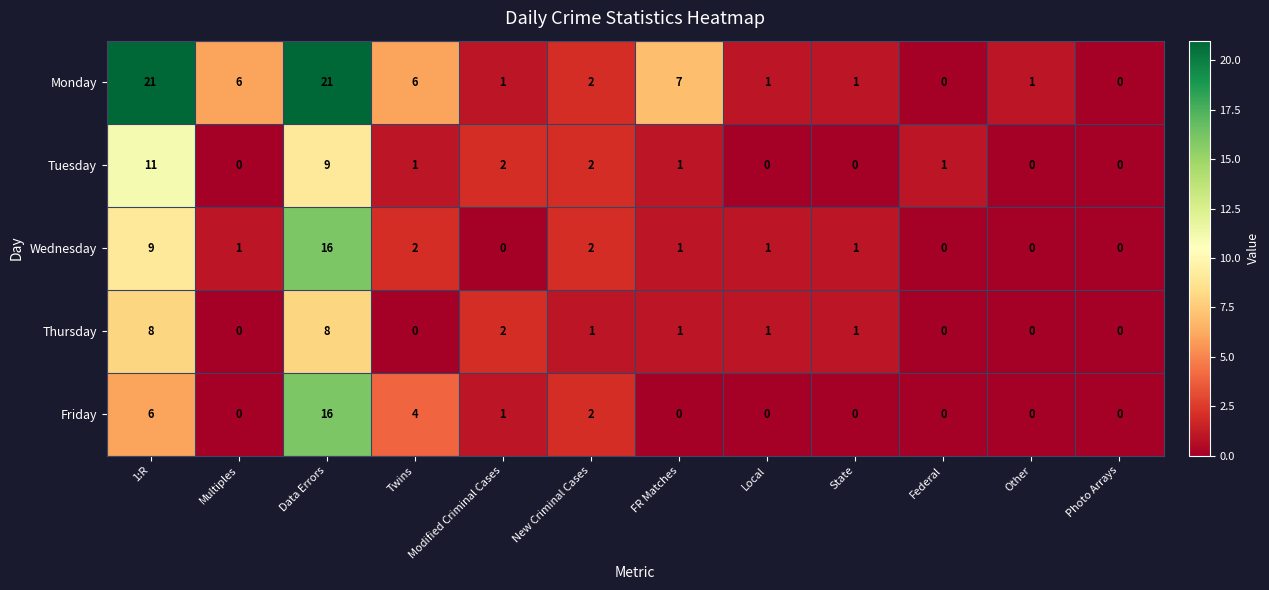

At which label is Wednesday closest to 8?

1:R